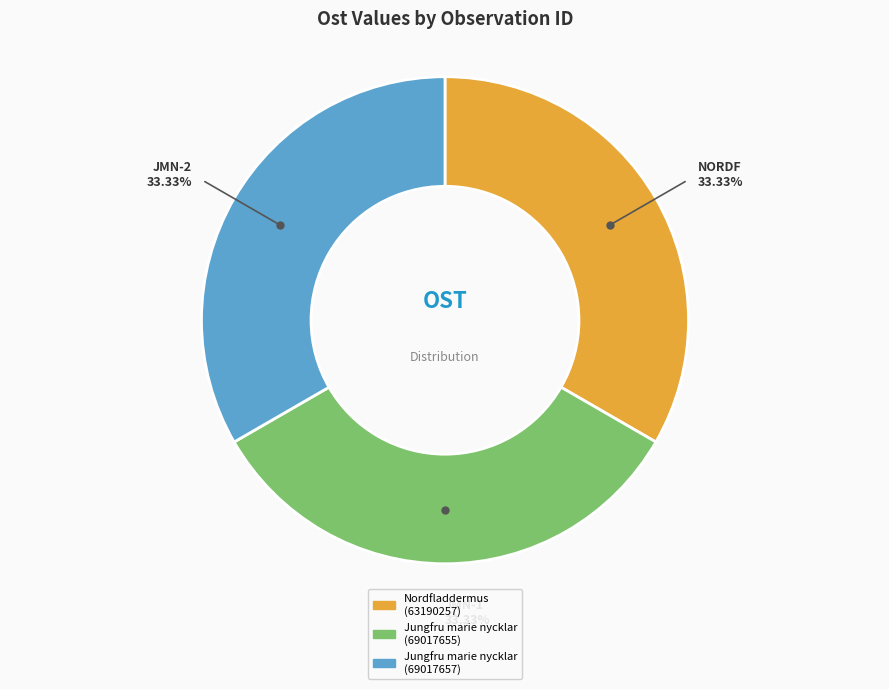

How much of the chart is everything except Jungfru marie nycklar (69017655)?

66.7%